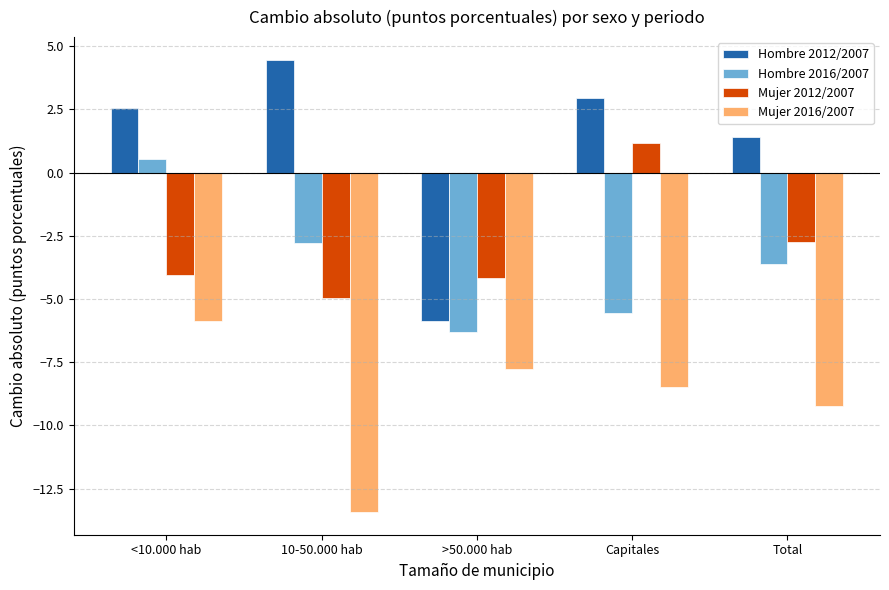

How many values in Hombre 2016/2007 are below zero?

4